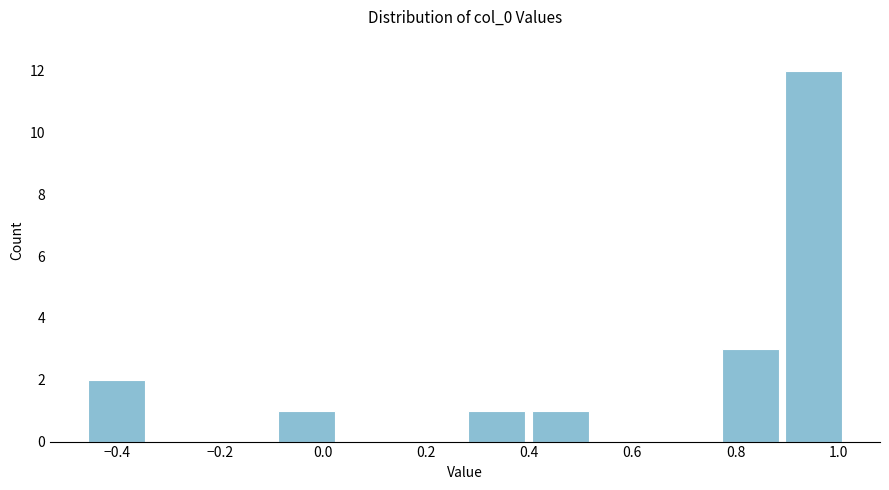

Over which range of the x-axis is the bar tallest?

0.90 to 1.02